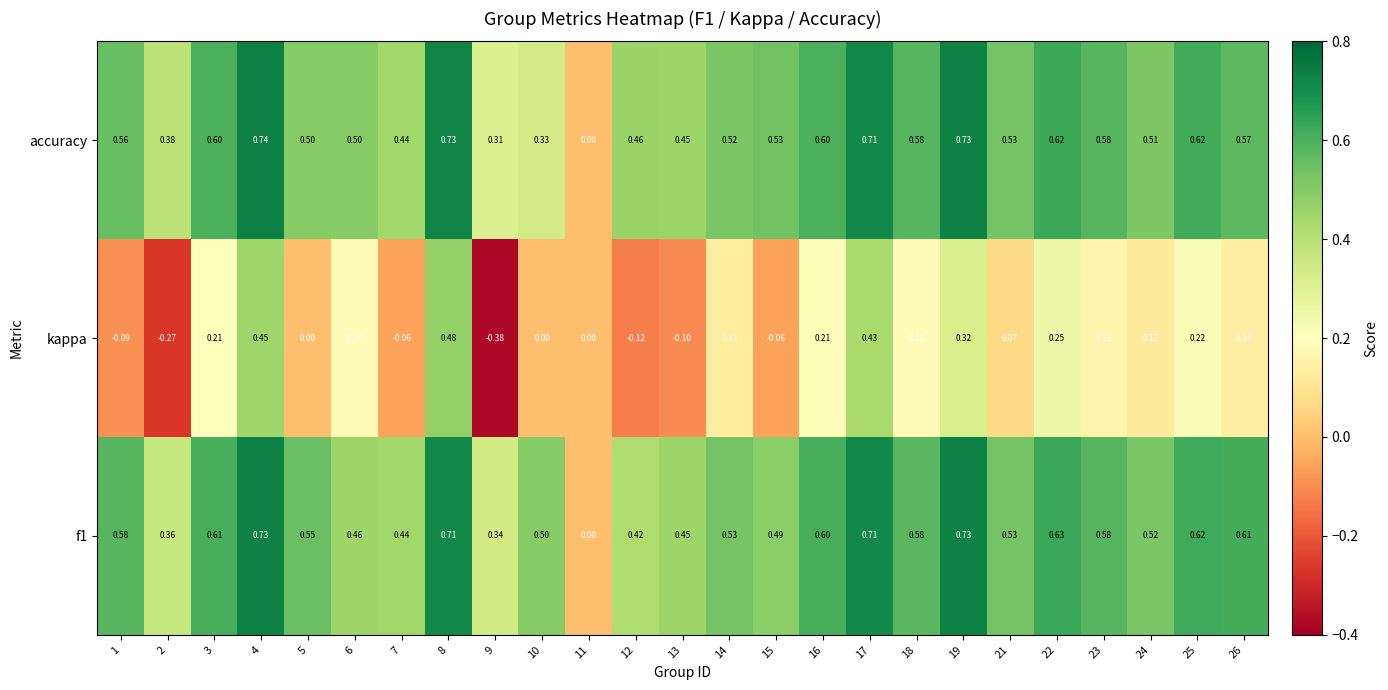

Which series has the largest range (max minus min)?

kappa